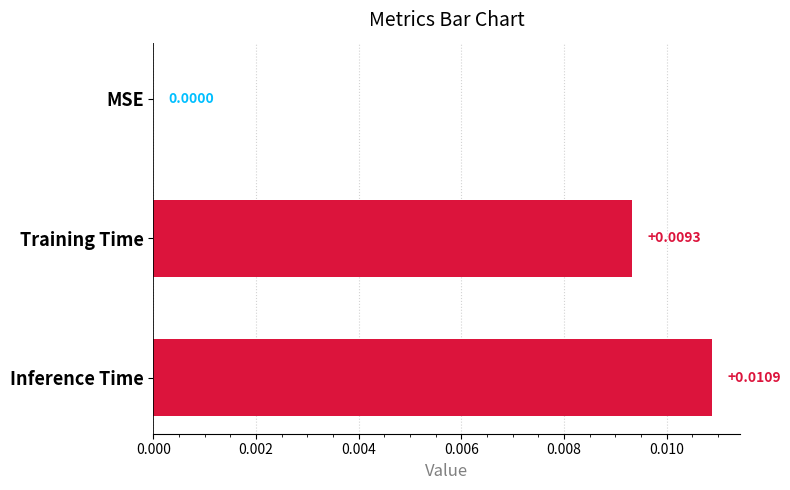

At which label is the value closest to 0?

MSE